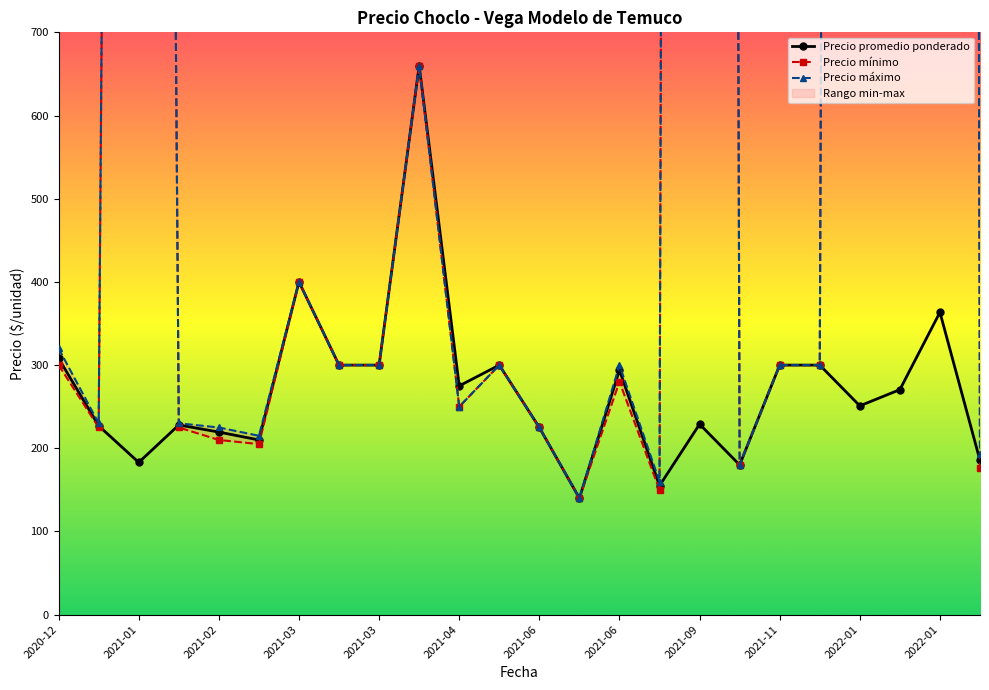

True or false: Precio máximo and Precio promedio ponderado cross at least once.

False